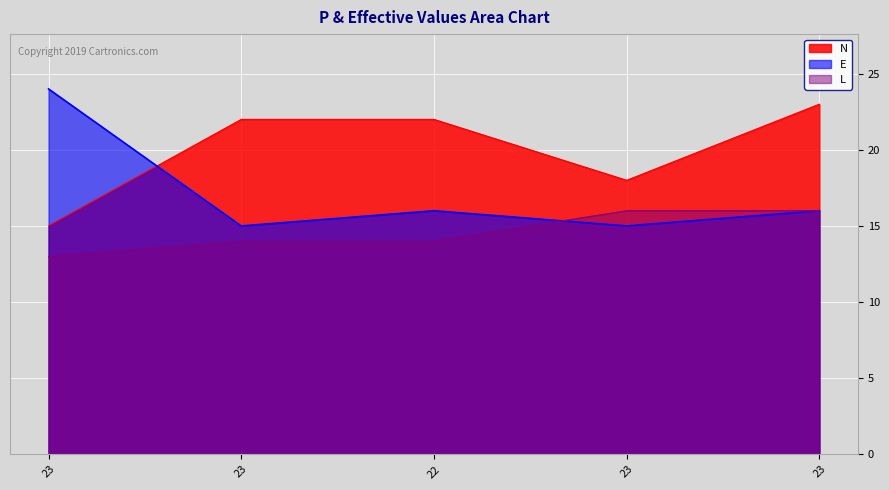

How many lines are shown in the chart?

3